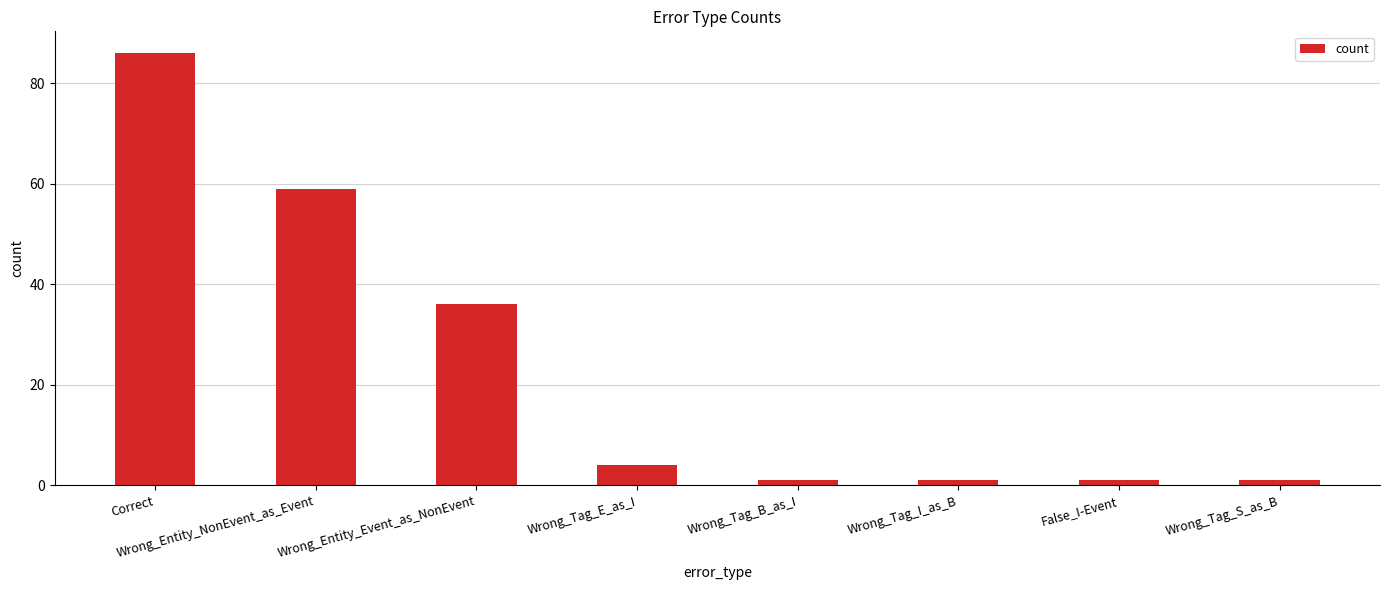

The value at Correct is 86. True or false?

True